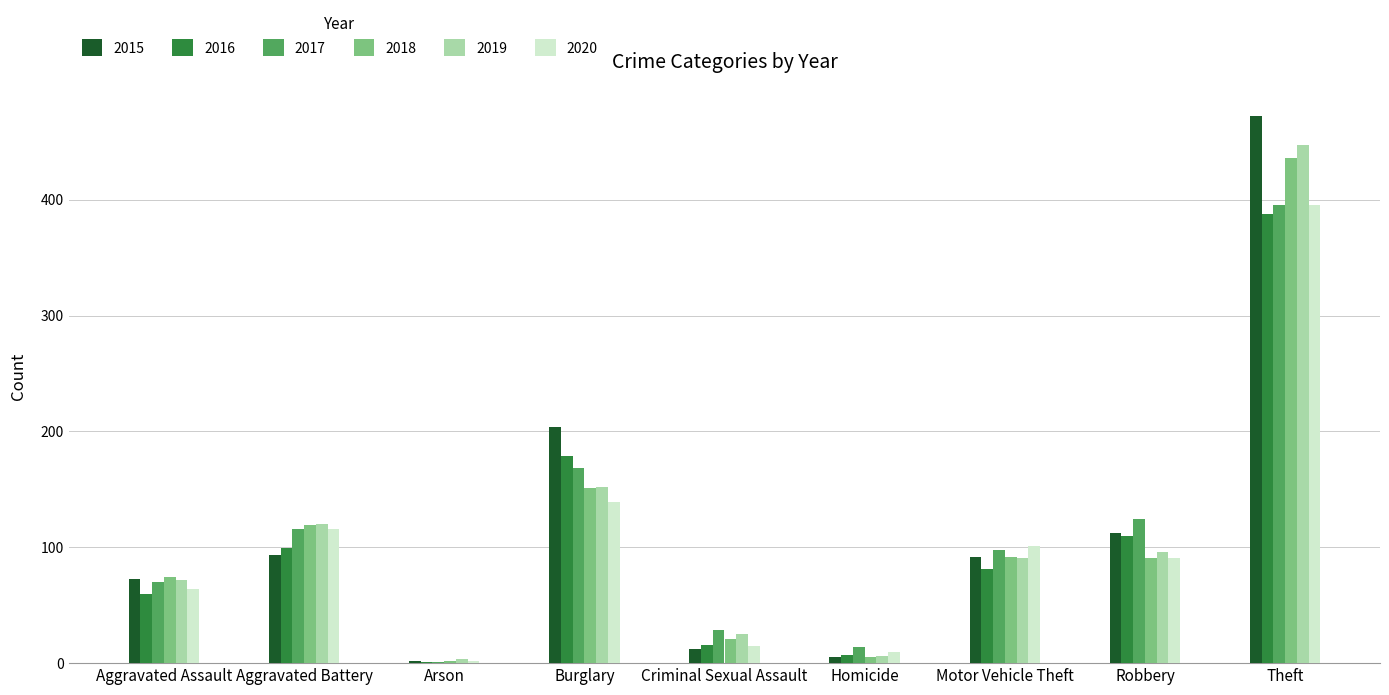

The 2017 series shows 168 at Burglary. True or false?

True